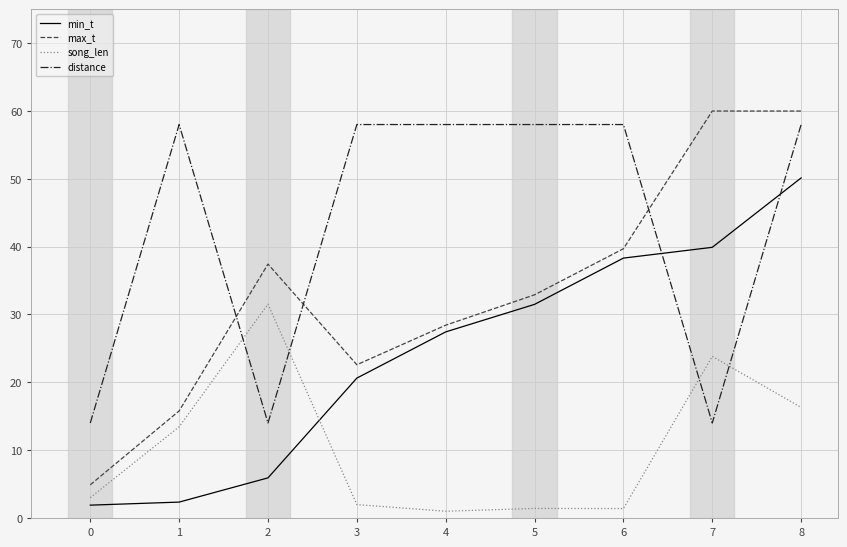

What is the greatest value displayed?

60.0